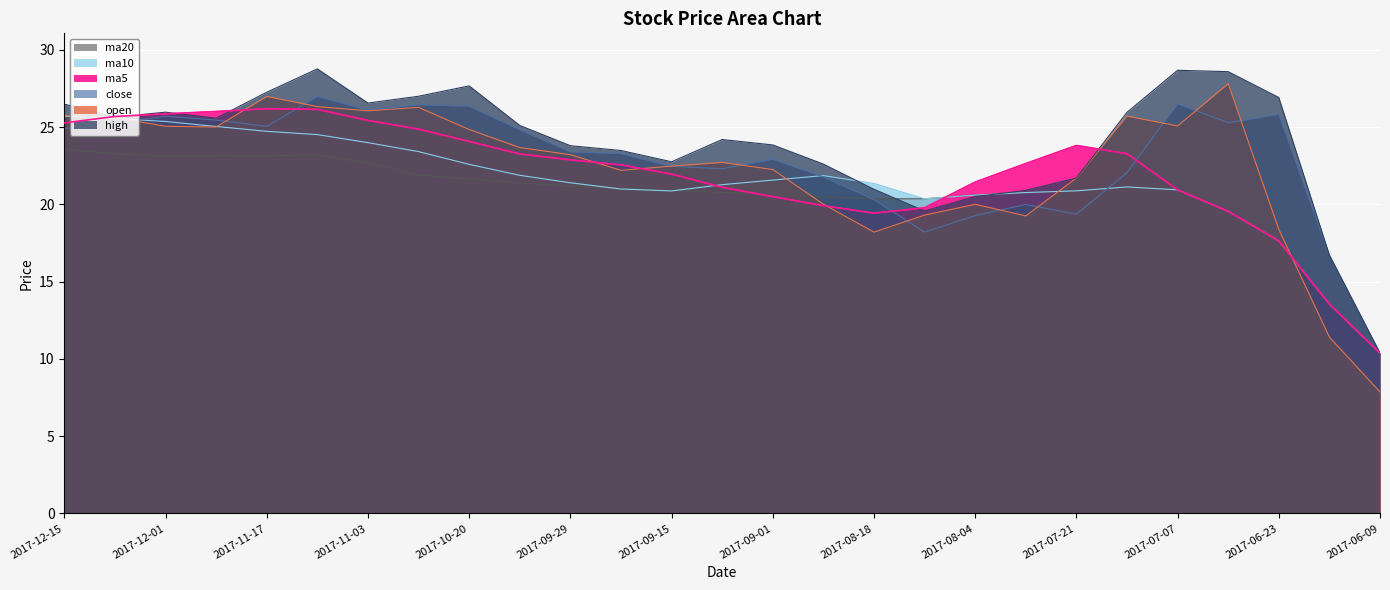

True or false: ma20 and high cross at least once.

True